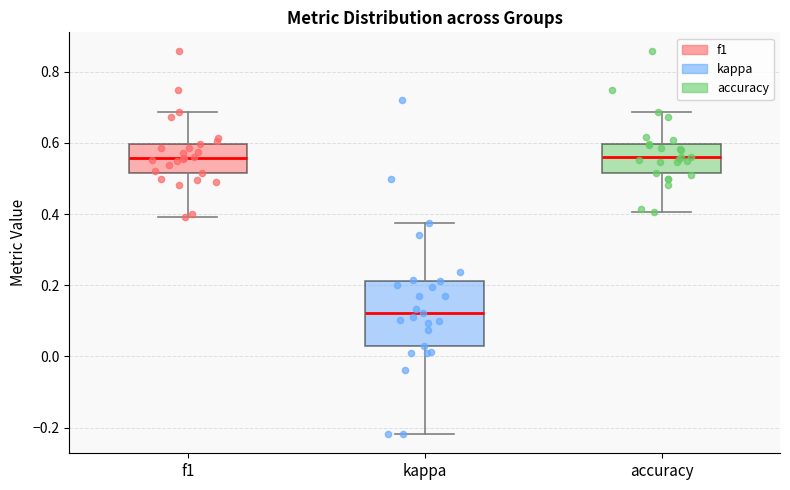

Reading left to right, transcribe this box plot: for each box, give where its median line is, the range the box spans, and where its two whiskers end, as read against the y-axis. The values are not printed on the chart, so give them approximately, as read against the axis.

f1: median 0.56, box 0.52 to 0.60, whiskers 0.40 to 0.68
kappa: median 0.12, box 0.02 to 0.22, whiskers -0.22 to 0.38
accuracy: median 0.56, box 0.52 to 0.60, whiskers 0.40 to 0.68